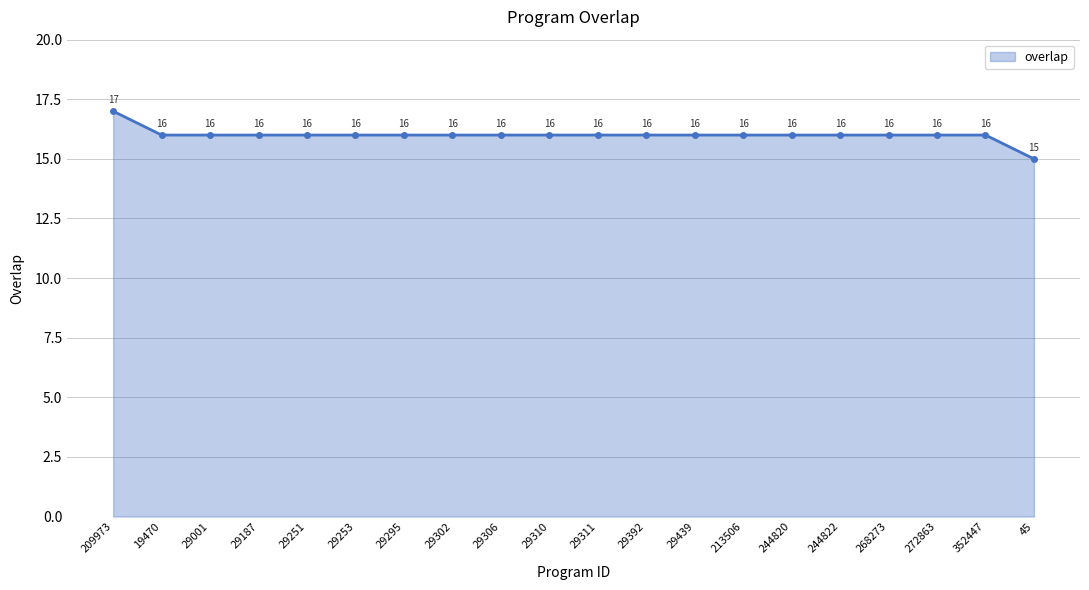

Does the chart have visible grid lines?

Yes